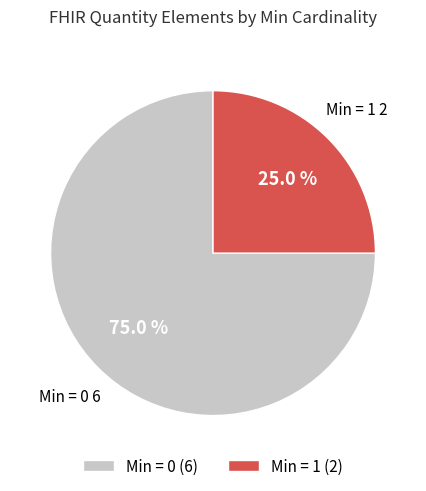

What is the smallest slice in the pie chart?

Min = 1 (2)